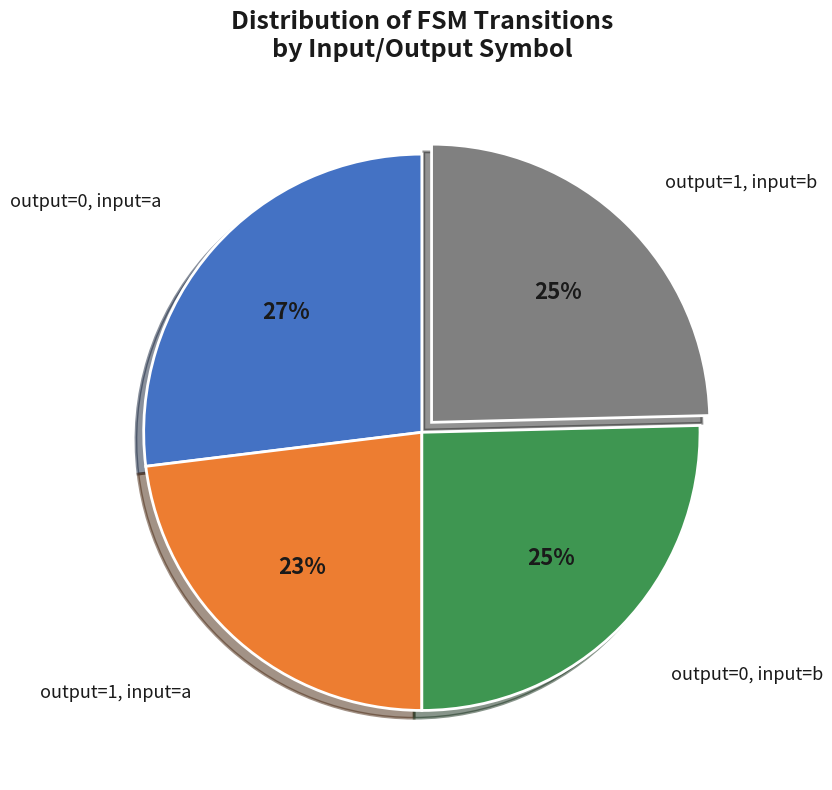

The output=1, input=a slice represents 14% of the pie. True or false?

False